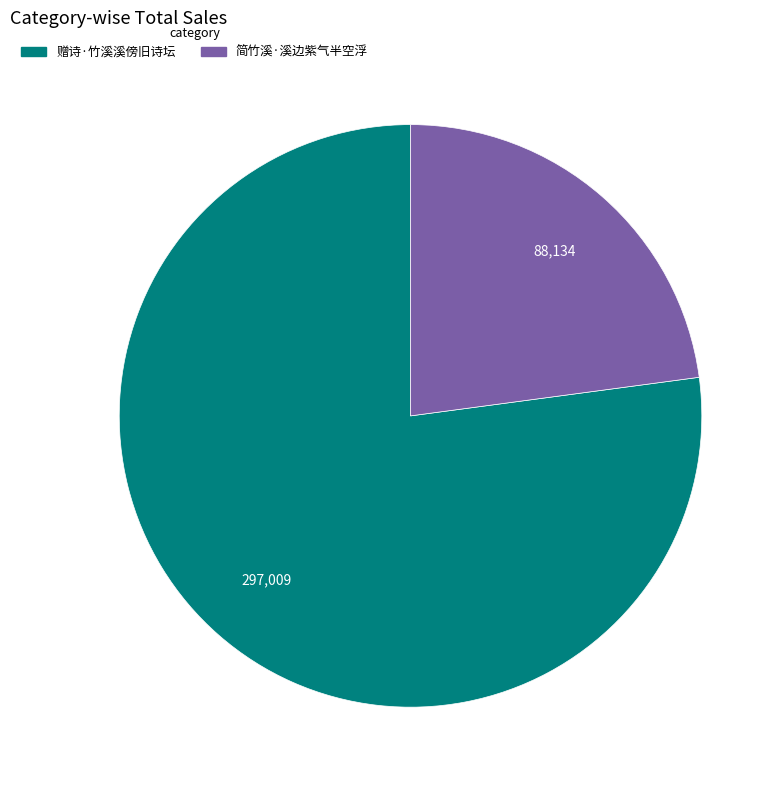

The 简竹溪·溪边紫气半空浮 slice represents 16% of the pie. True or false?

False